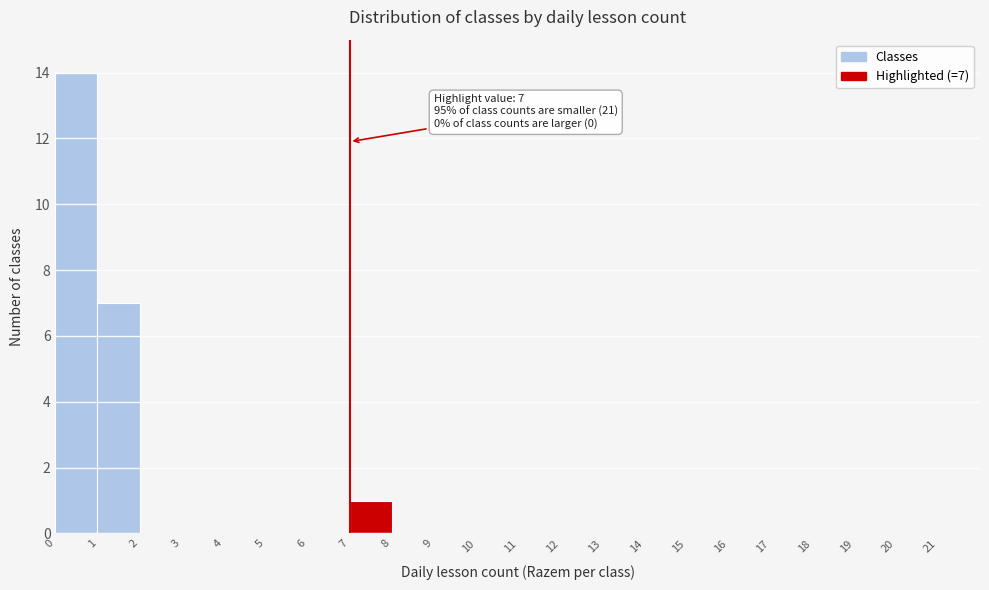

Over which range of the x-axis is the bar tallest?

0 to 1